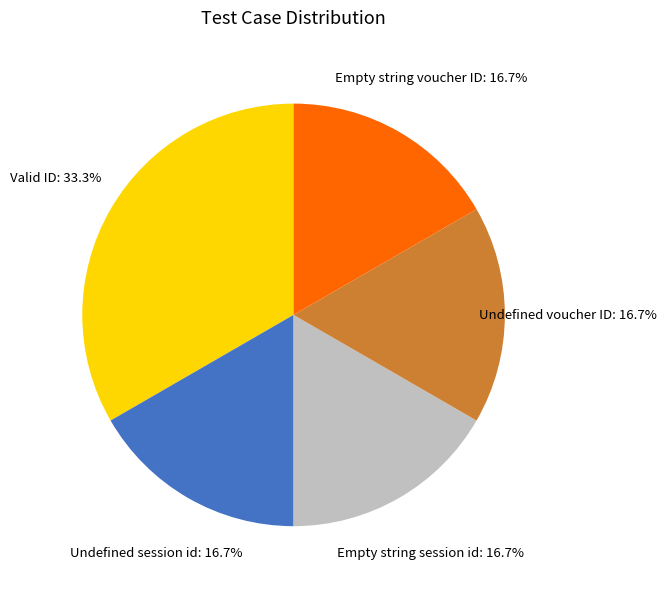

Is there any slice that represents more than half of the pie?

No